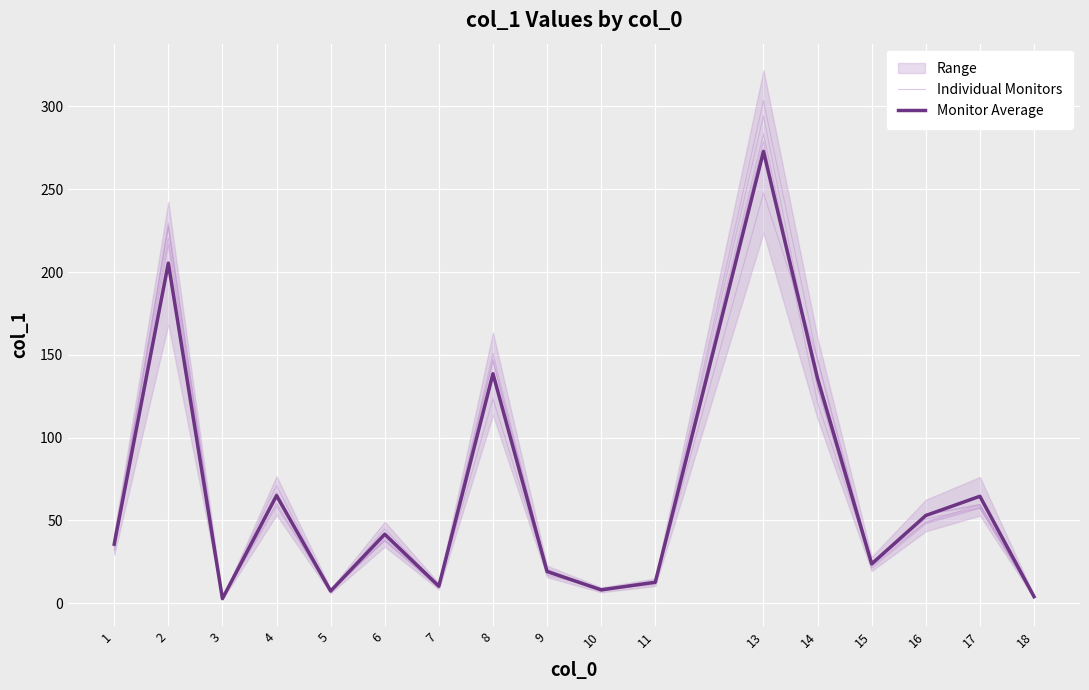

Does the chart display data point markers on the line(s)?

No